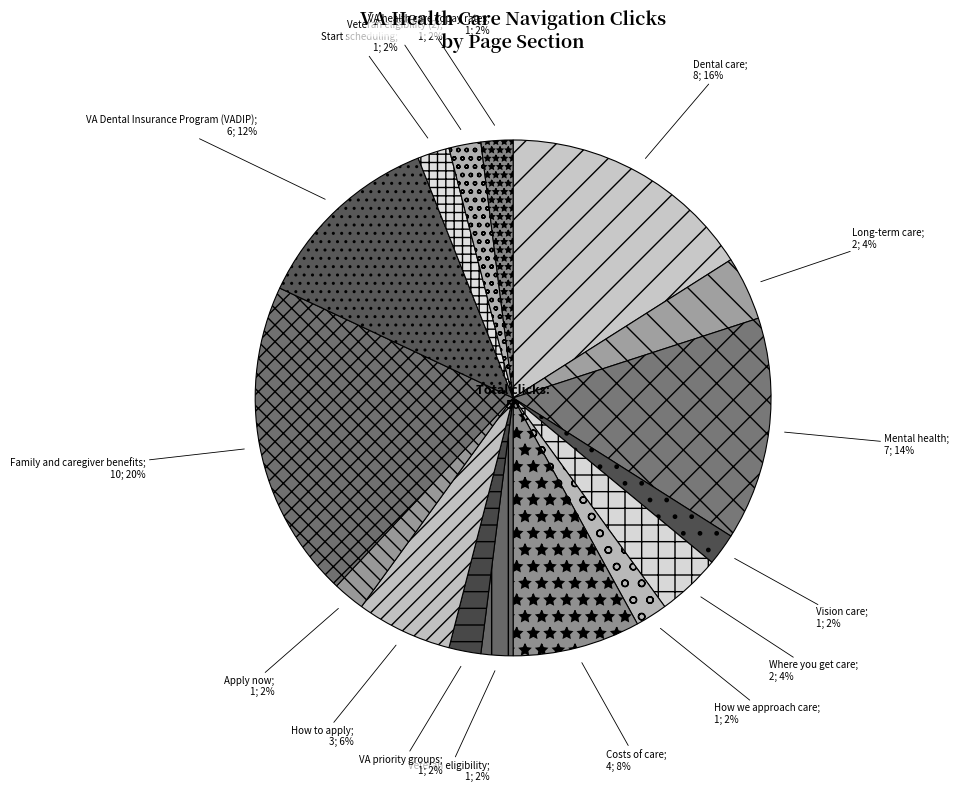

How many segments does this pie chart have?

16